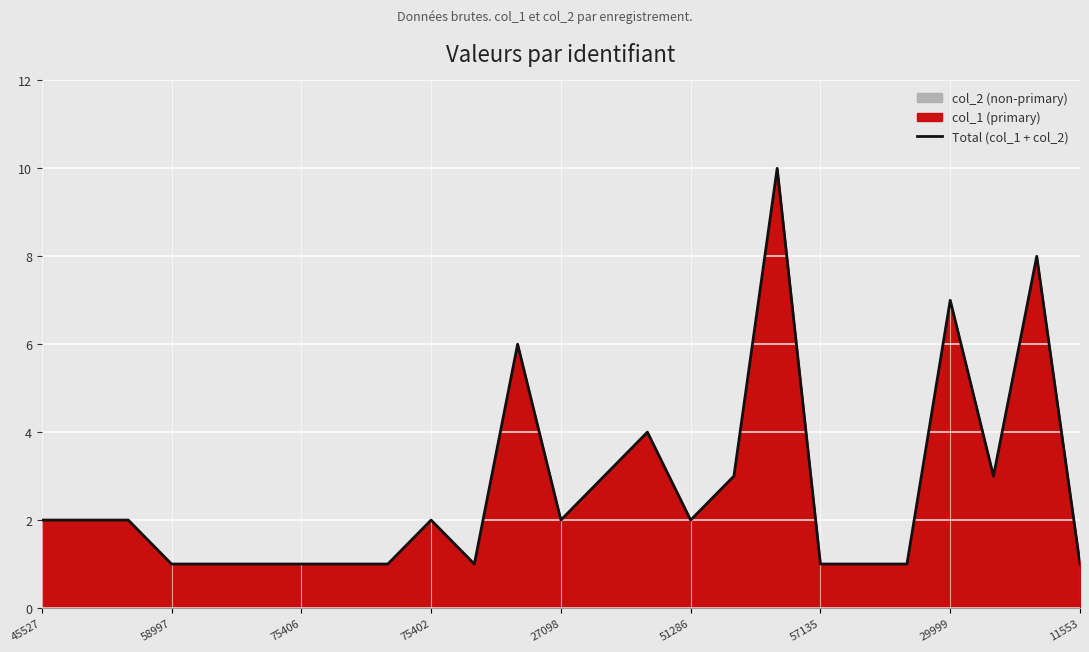

Count the number of values greater than 2.

8